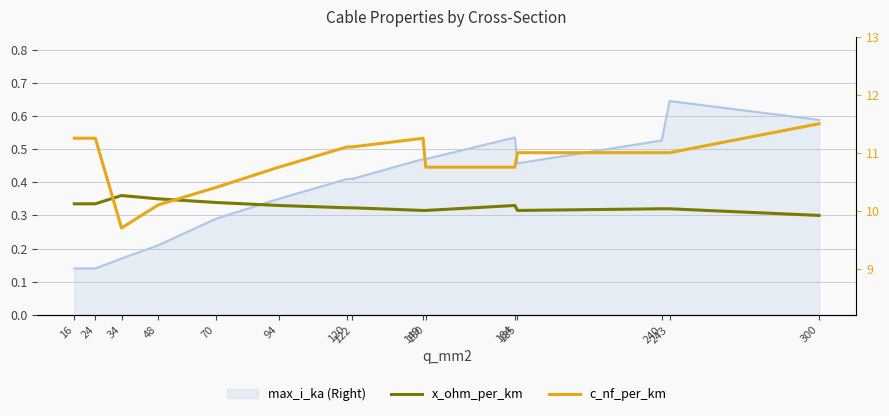

Which category has the highest value in the x_ohm_per_km series?

34